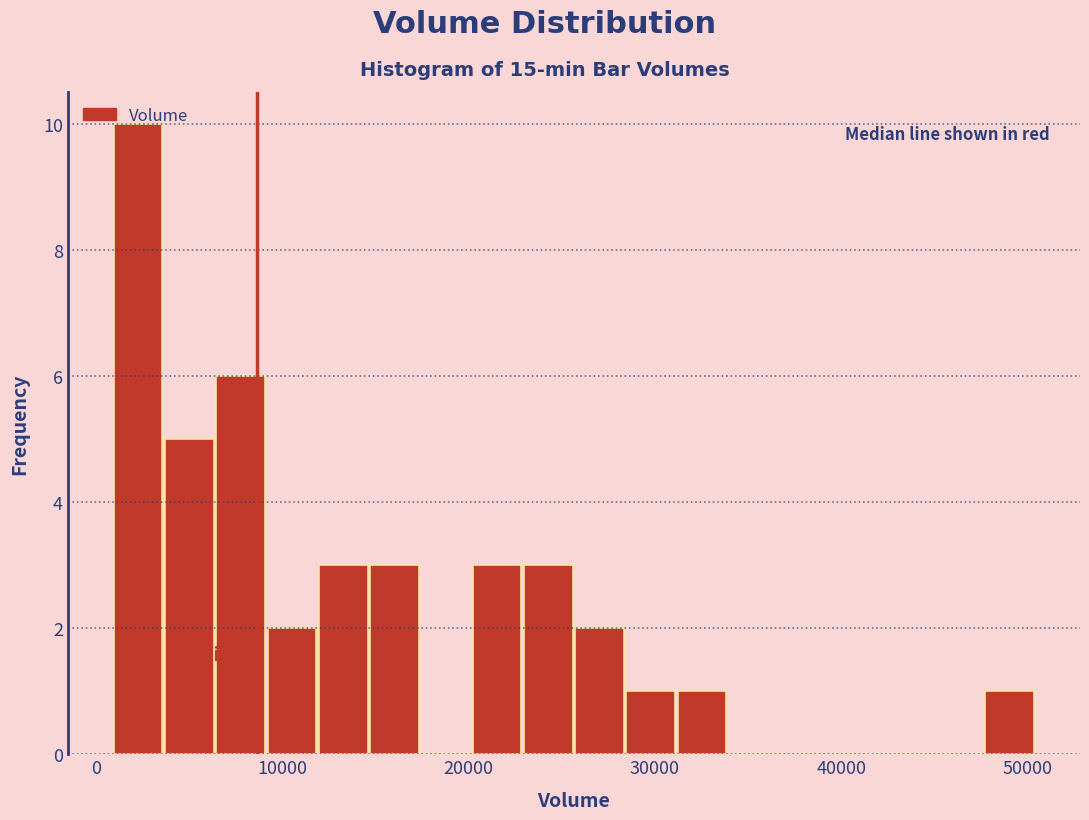

Read against the x-axis, roughly where is the centre of the tallest bar?

2000